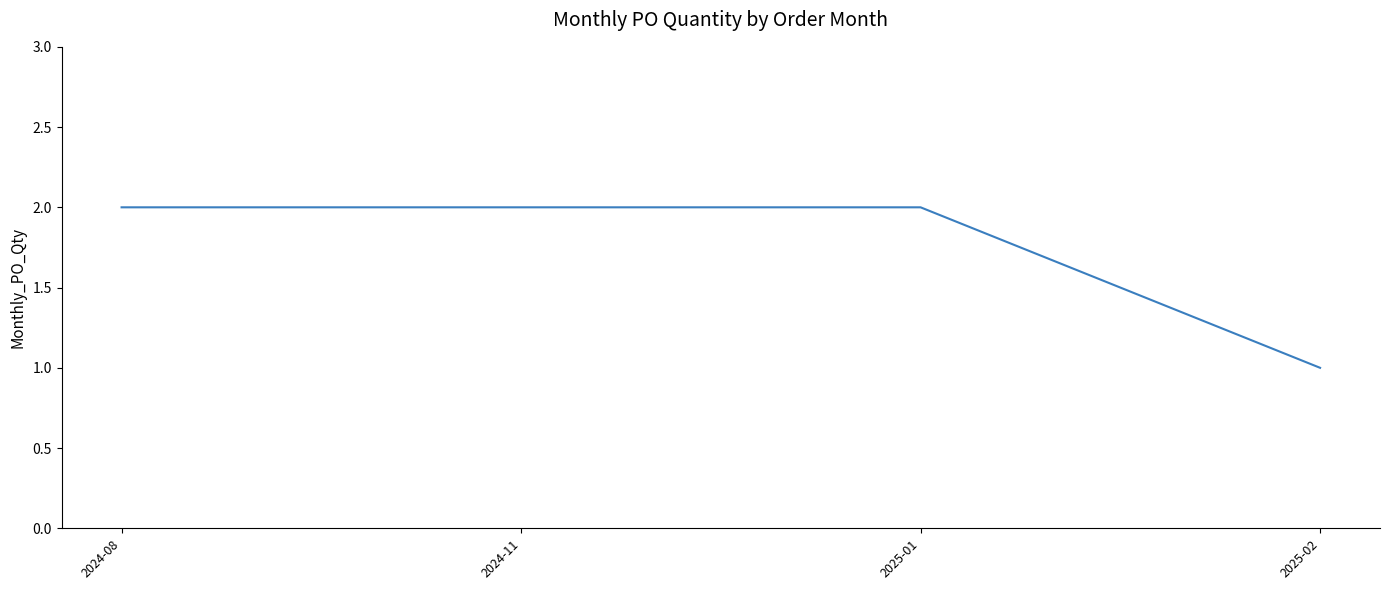

What is the sum of the values at 2025-01 and 2024-08?

4